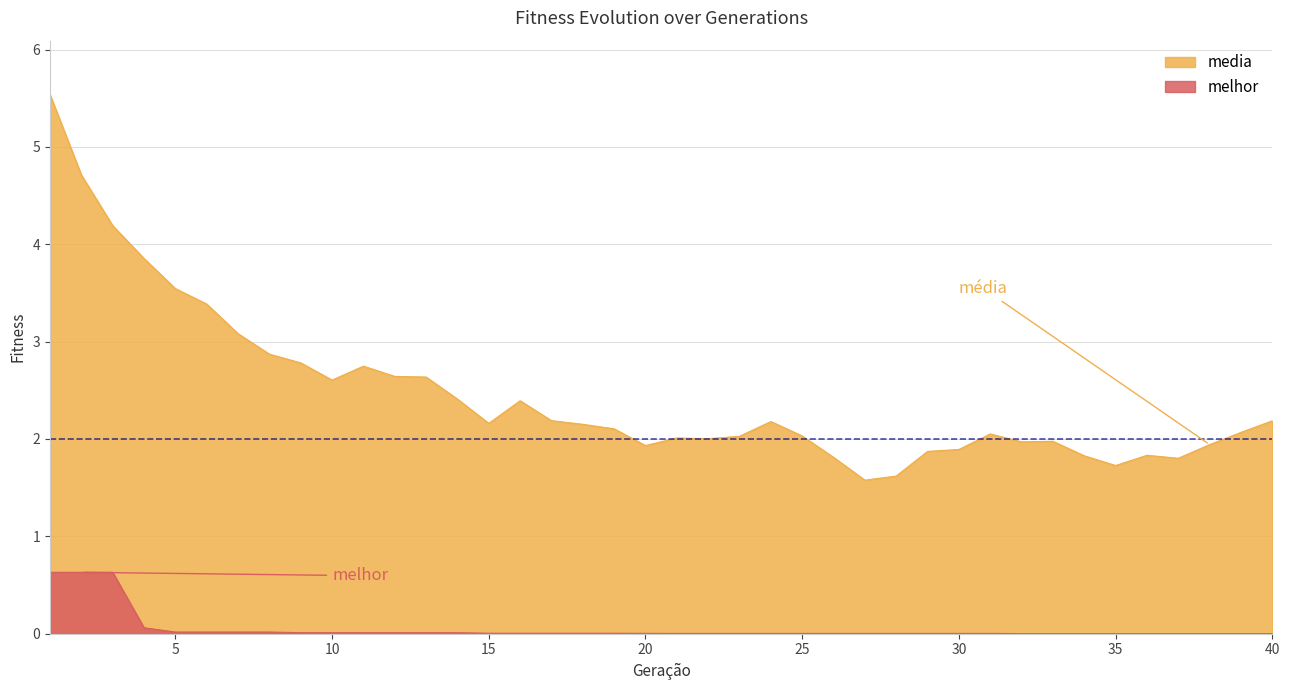

How many lines are shown in the chart?

2